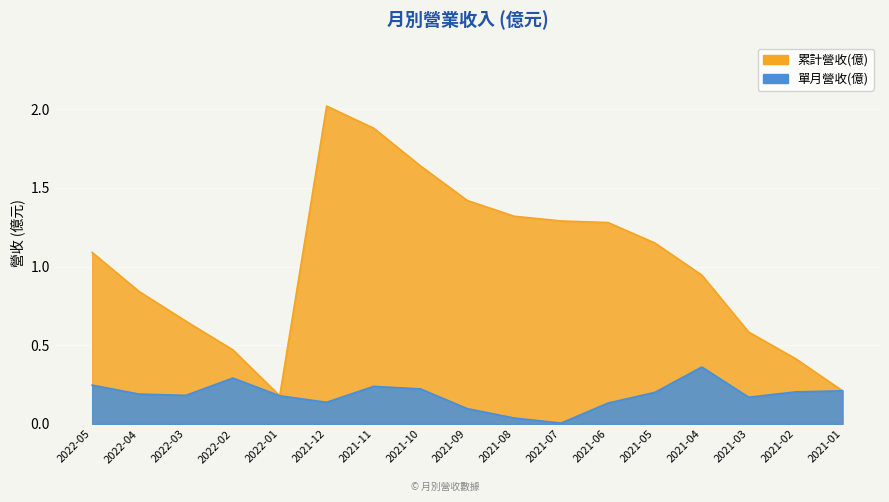

Which series has the largest range (max minus min)?

累計營收(億)